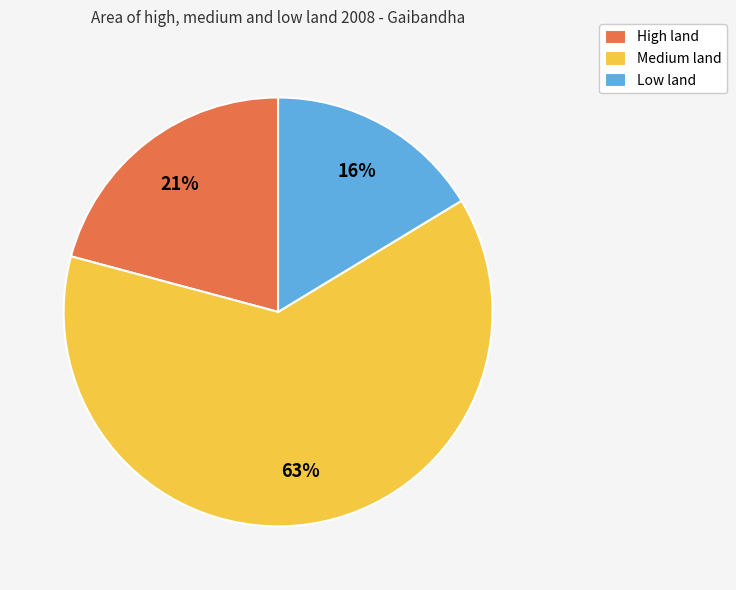

To the nearest percent, what portion does Low land represent?

16%